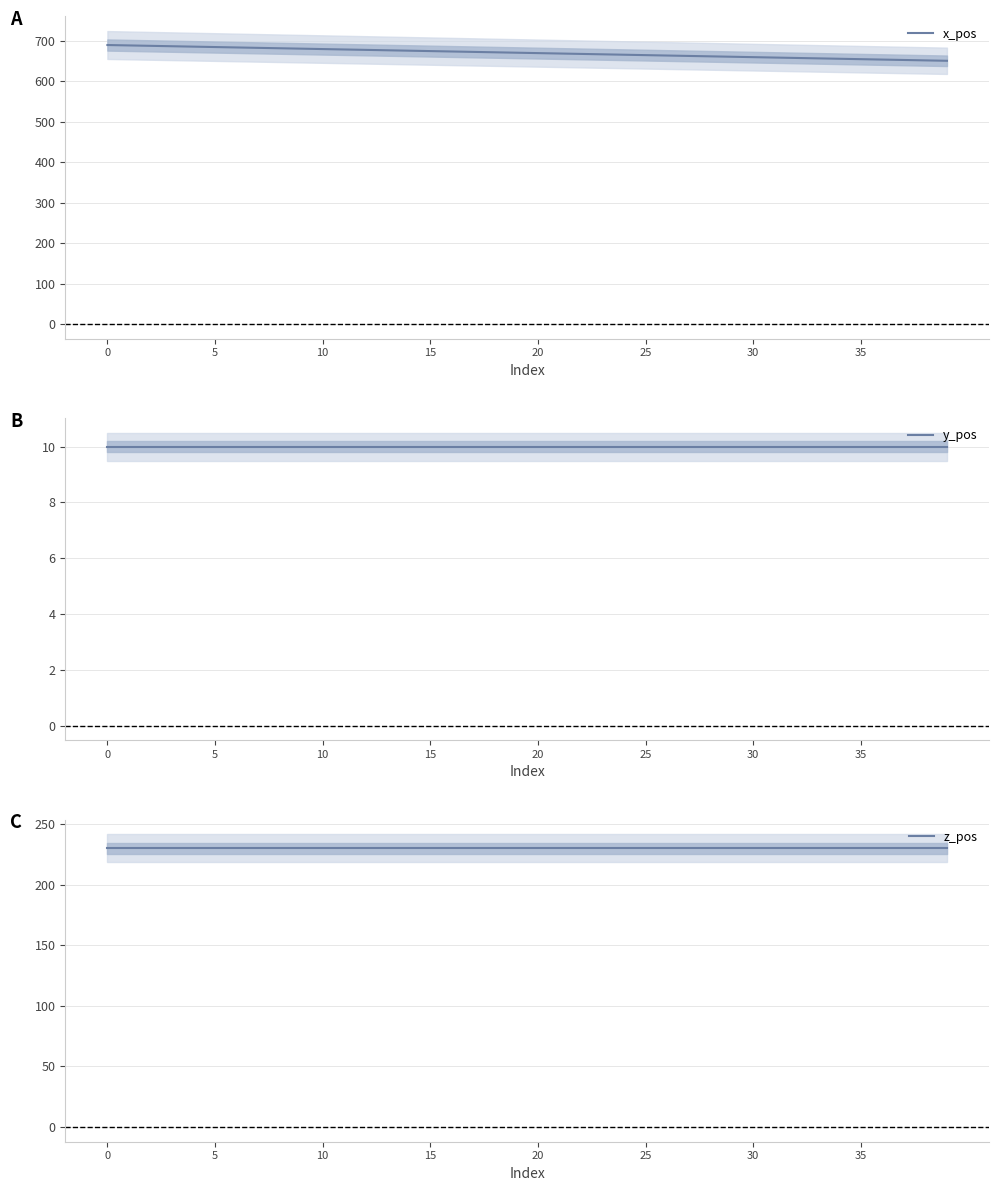

What is the total value across all series at 17?

913